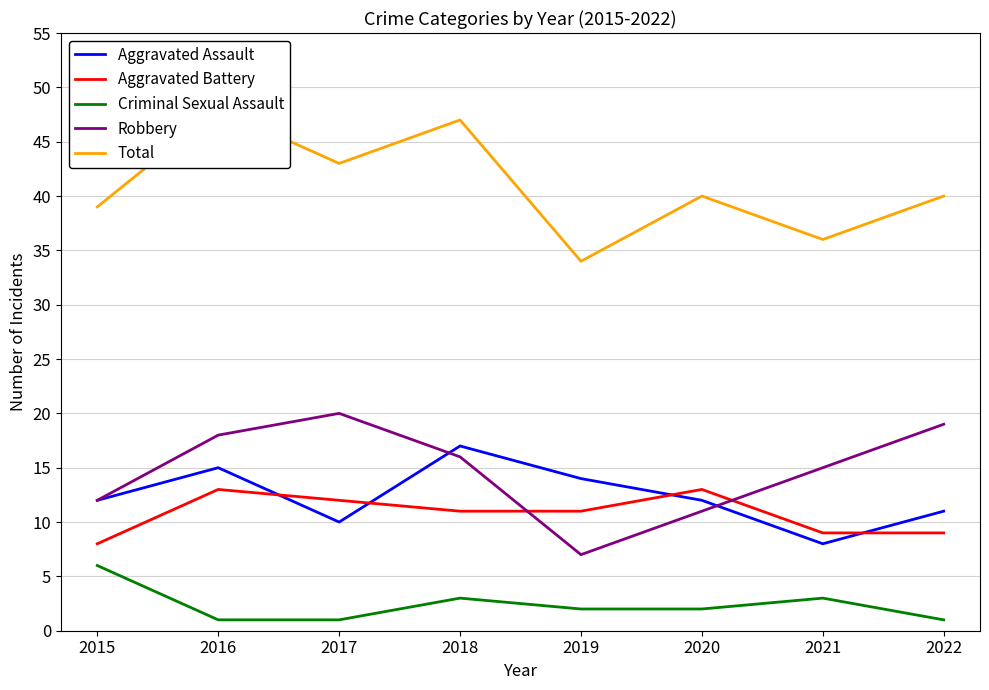

What is the total value across all series at 2015?

77